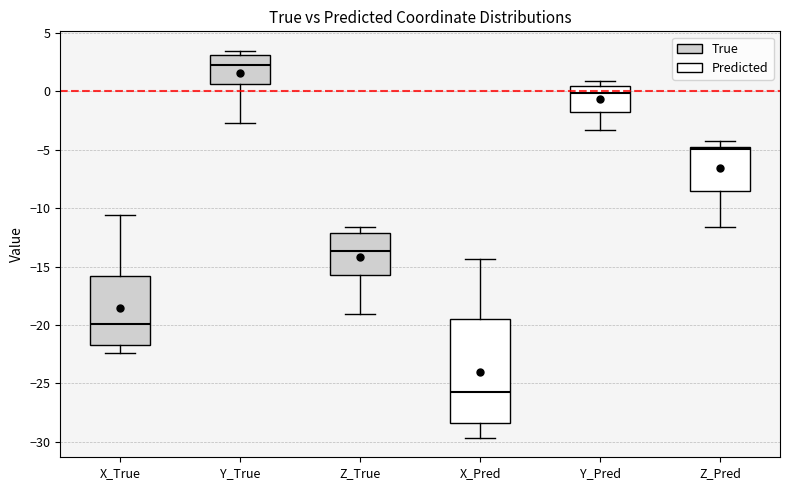

Which box has the lowest median line?

X_Pred